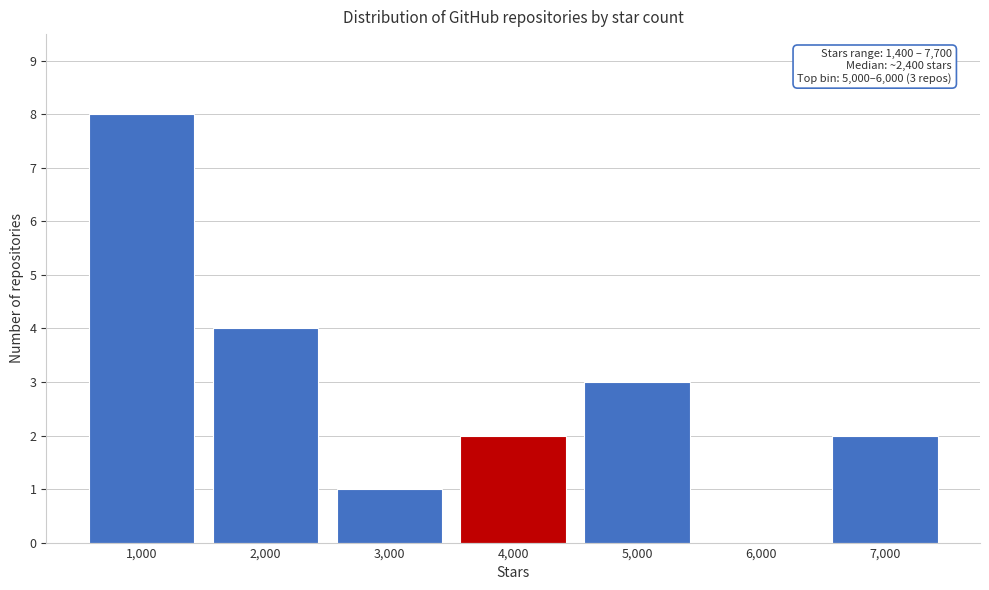

Reading left to right, transcribe all the data shown in this chart.

1,000=8	2,000=4	3,000=1	4,000=2	5,000=3	6,000=0	7,000=2